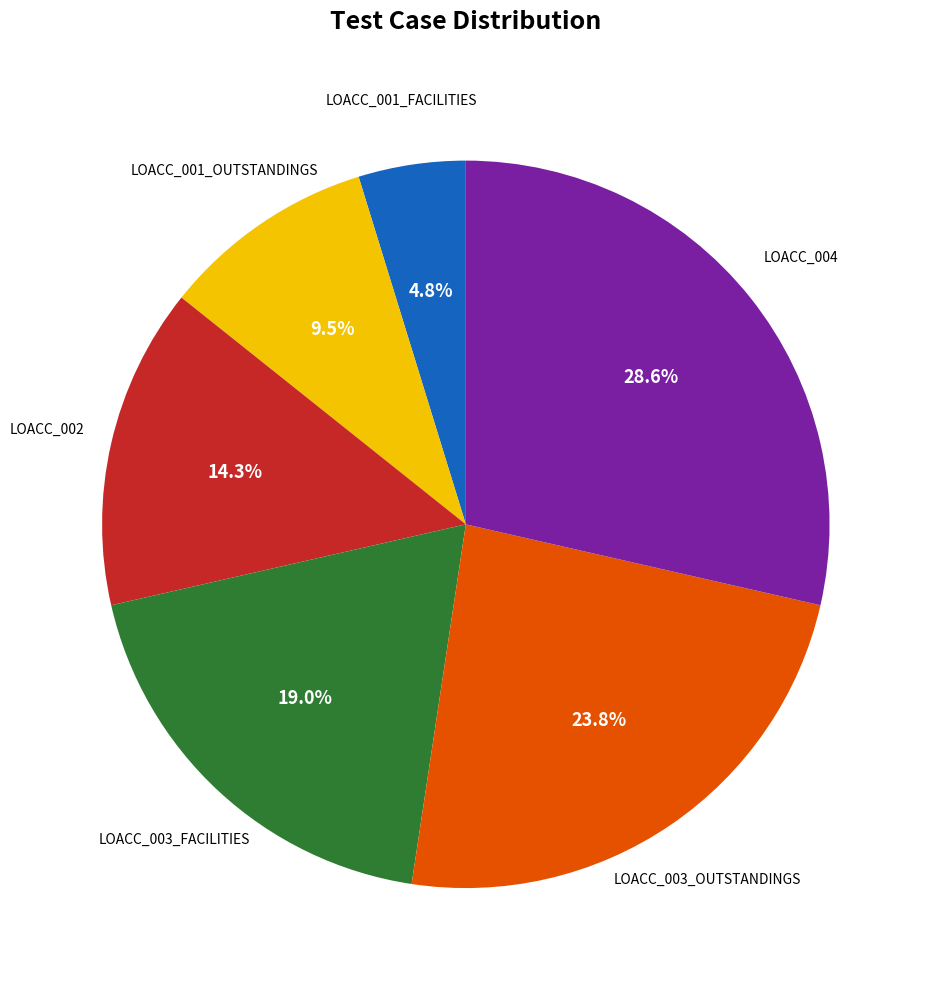

Is there any slice that represents more than half of the pie?

No